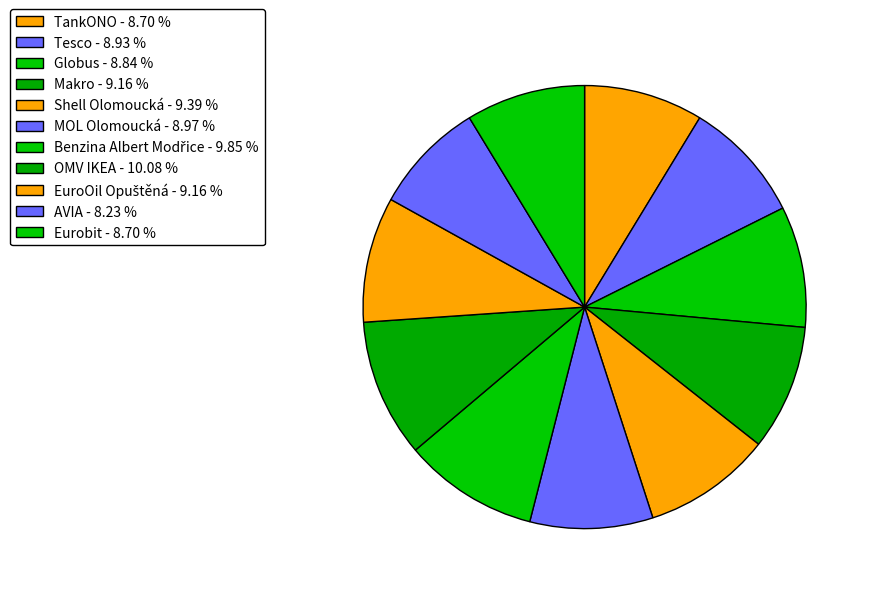

The OMV IKEA slice represents 10% of the pie. True or false?

True